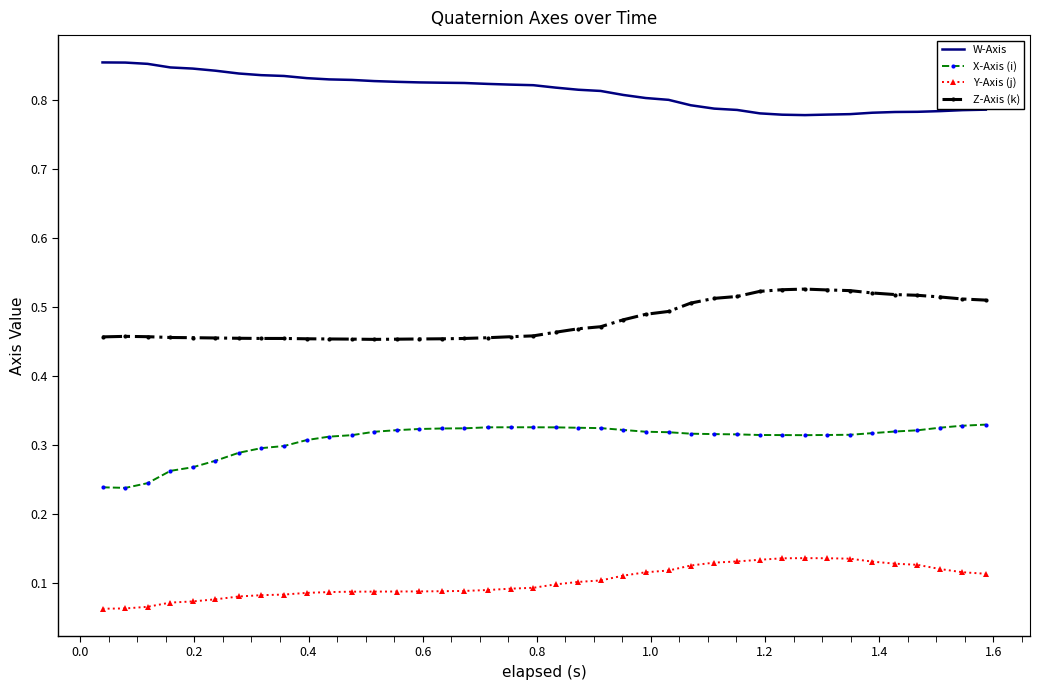

Rank the series by their maximum value, from highest to lowest.

W-Axis, Z-Axis (k), X-Axis (i), Y-Axis (j)